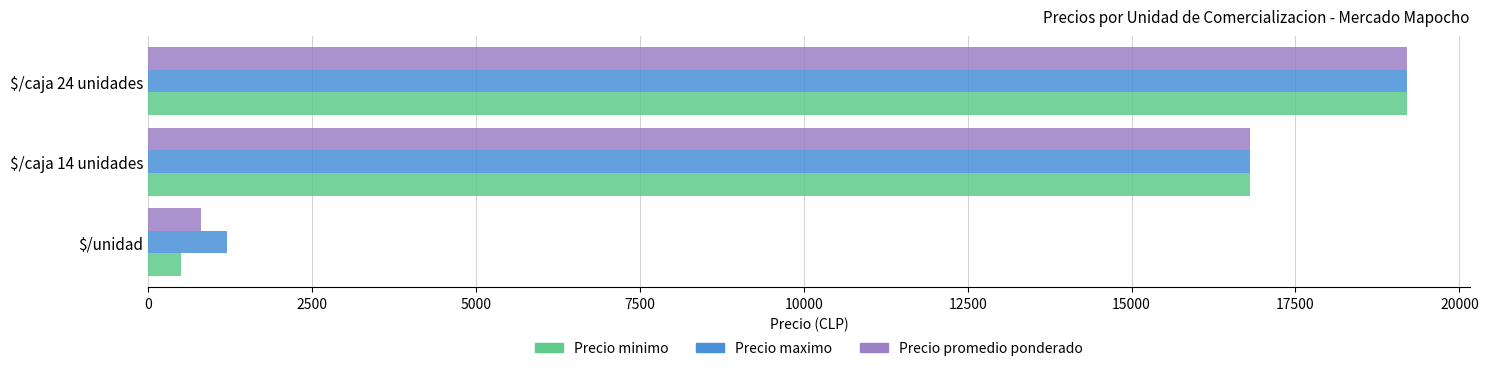

List the labels in order of Precio minimo value, largest first.

$/caja 24 unidades, $/caja 14 unidades, $/unidad